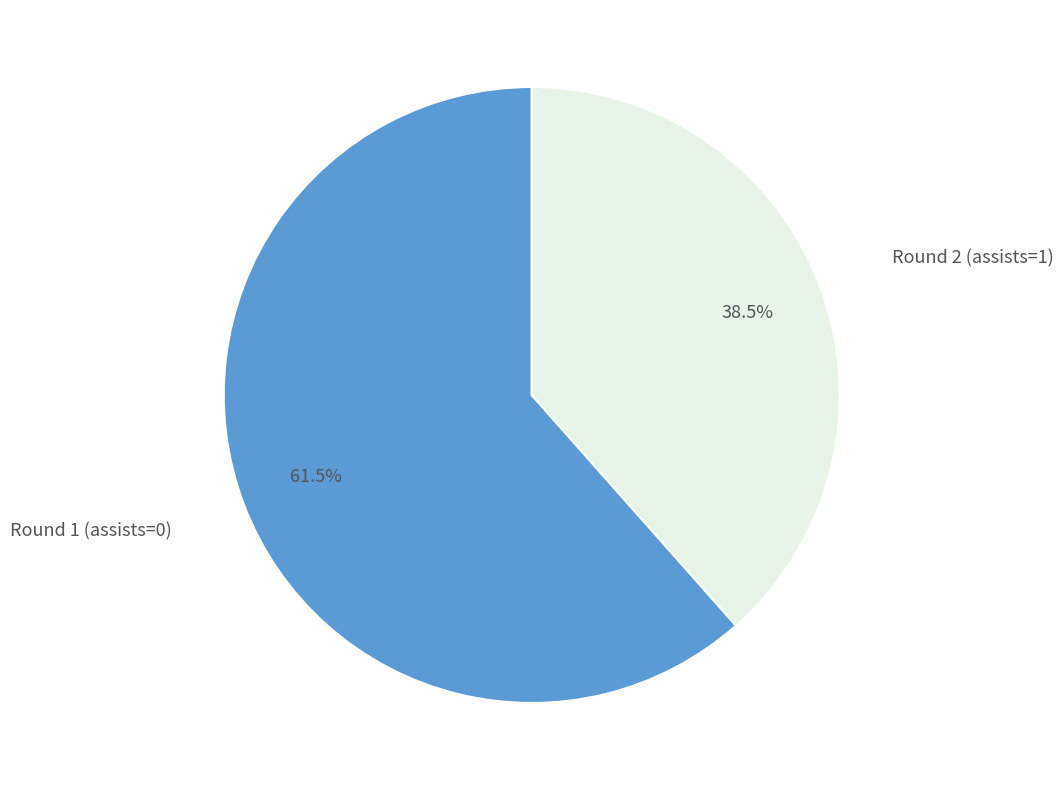

Does any single category account for the majority?

Yes